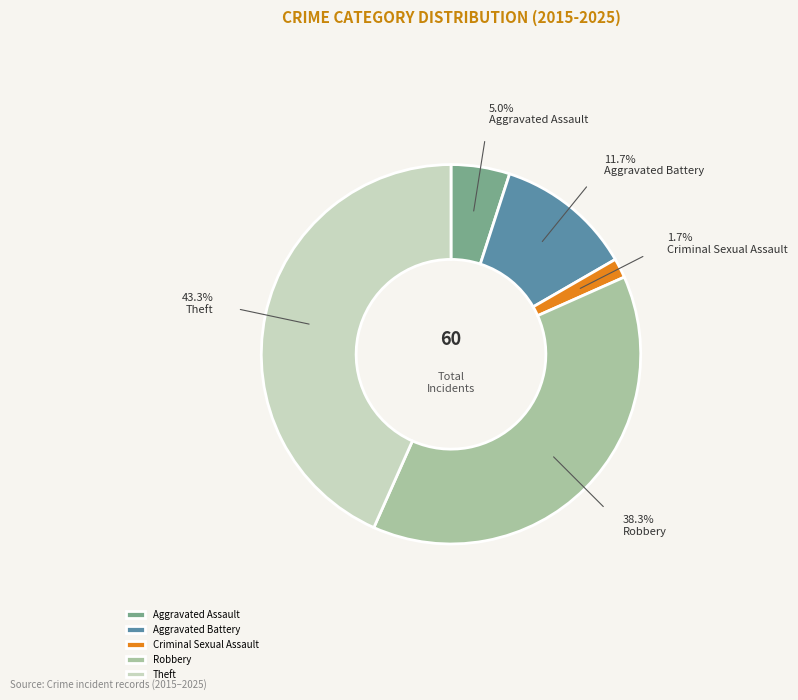

Which category has the smallest portion of the pie?

Criminal Sexual Assault